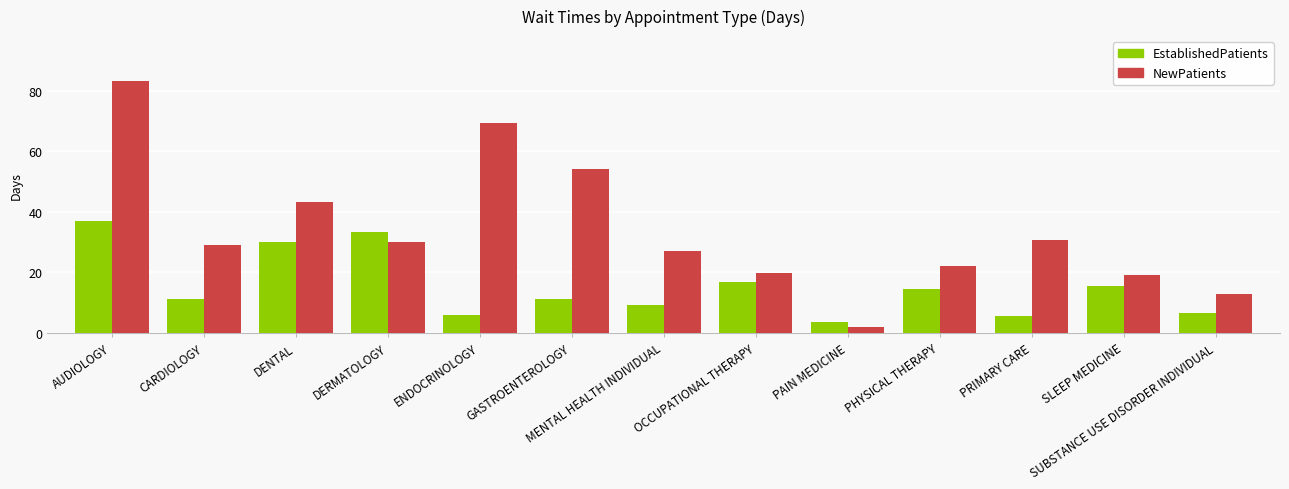

What is the sum of all EstablishedPatients values?

200.4